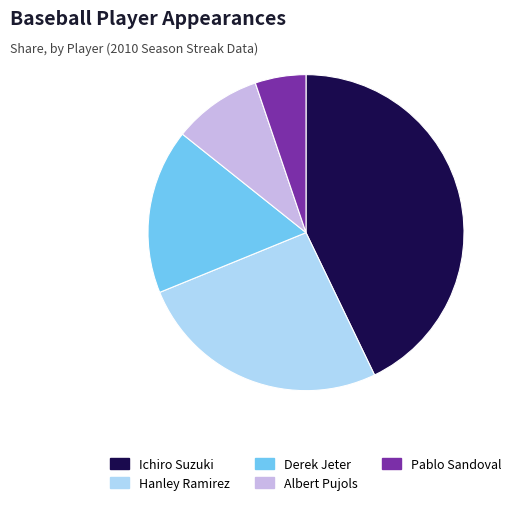

Combined, do Derek Jeter and Ichiro Suzuki account for over 50%?

Yes